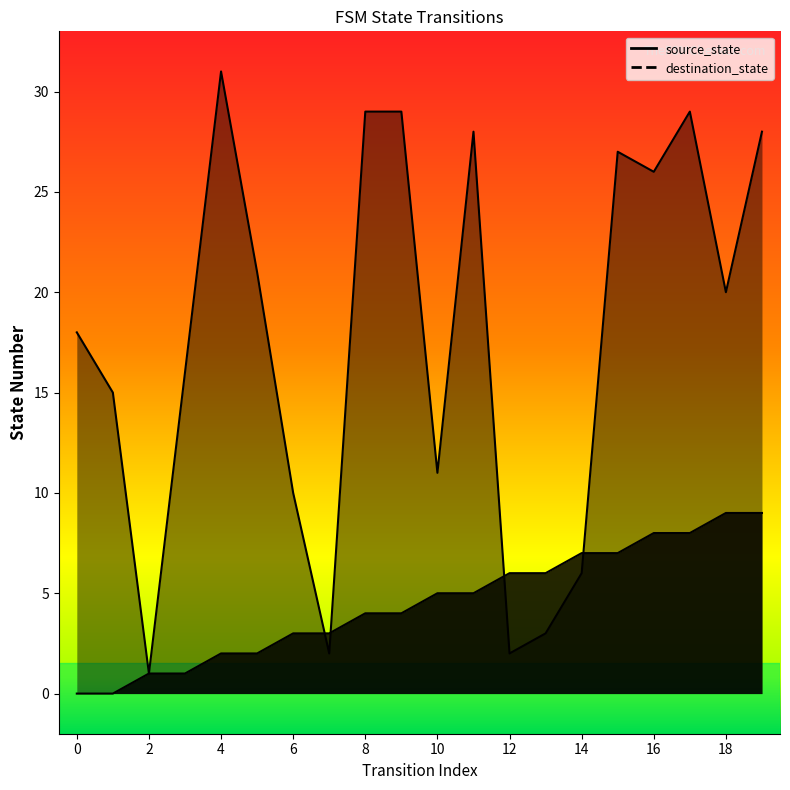

At which label does destination_state first exceed 20?

4